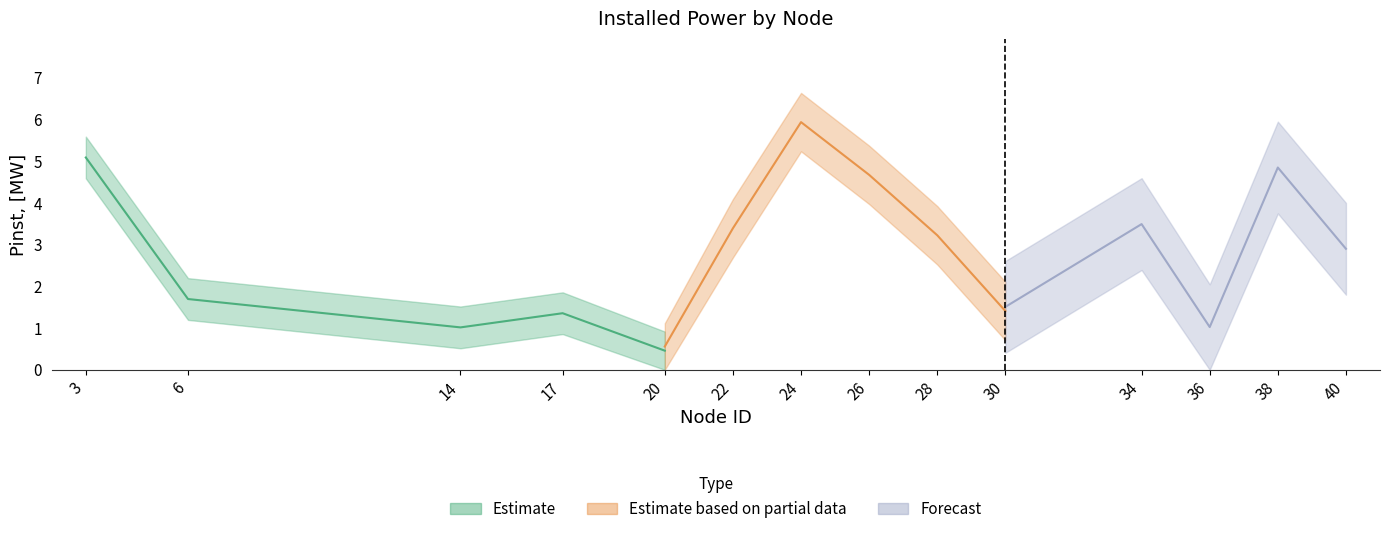

What is the greatest value displayed?

5.9